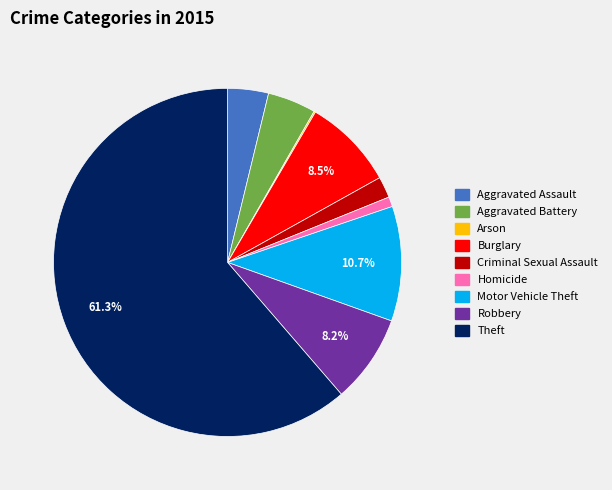

What is the largest slice in the pie chart?

Theft